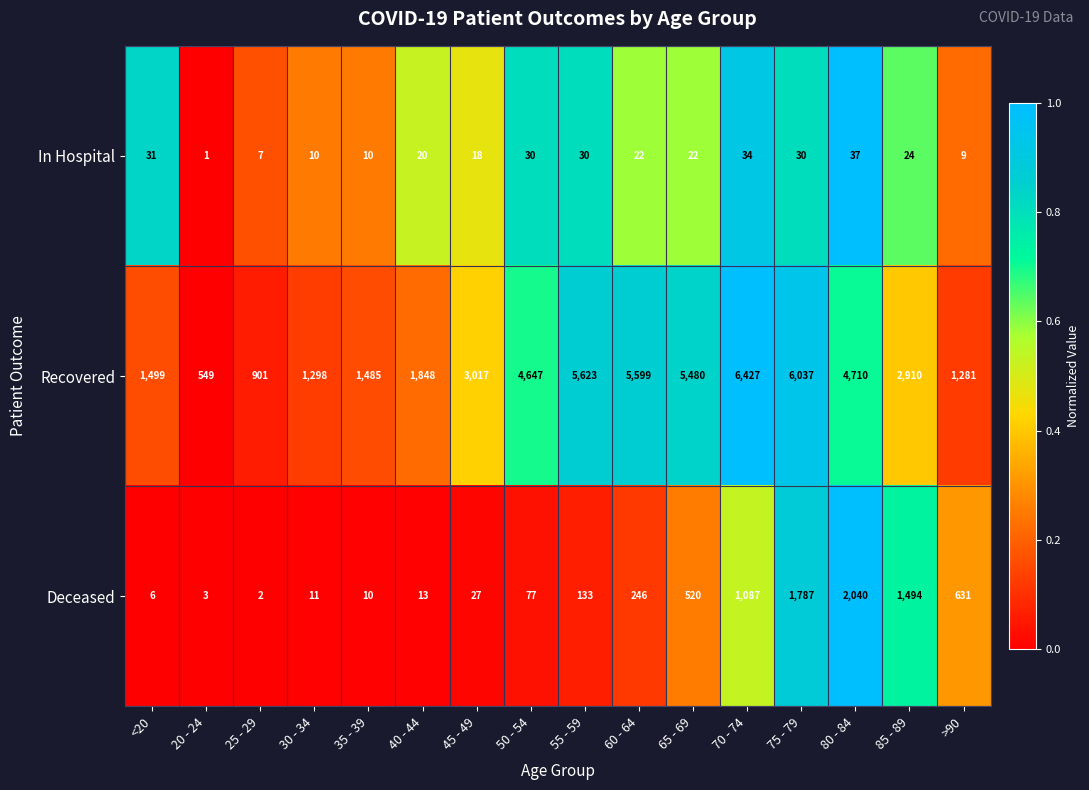

Which category has the lowest value across all series?

20 - 24